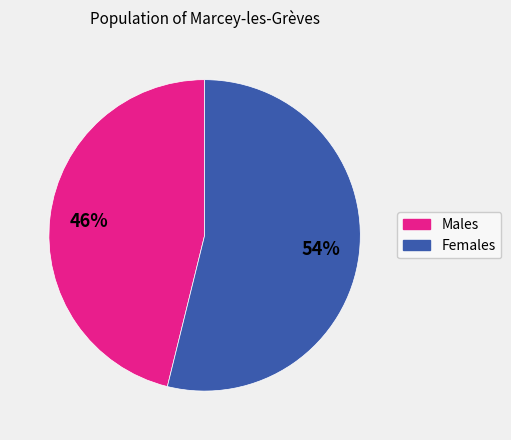

Is there any slice that represents more than half of the pie?

Yes